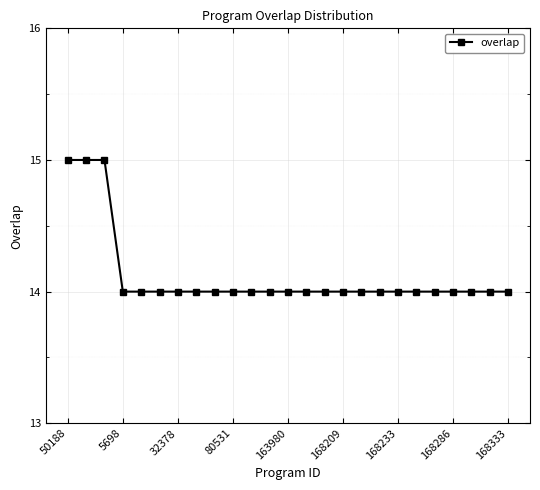

What is the sum of all values?

353